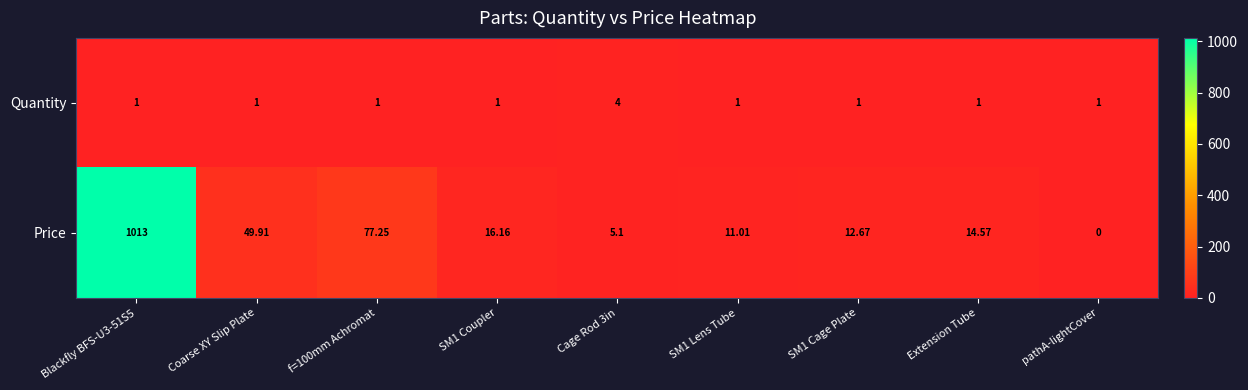

Which series has the largest range (max minus min)?

Price